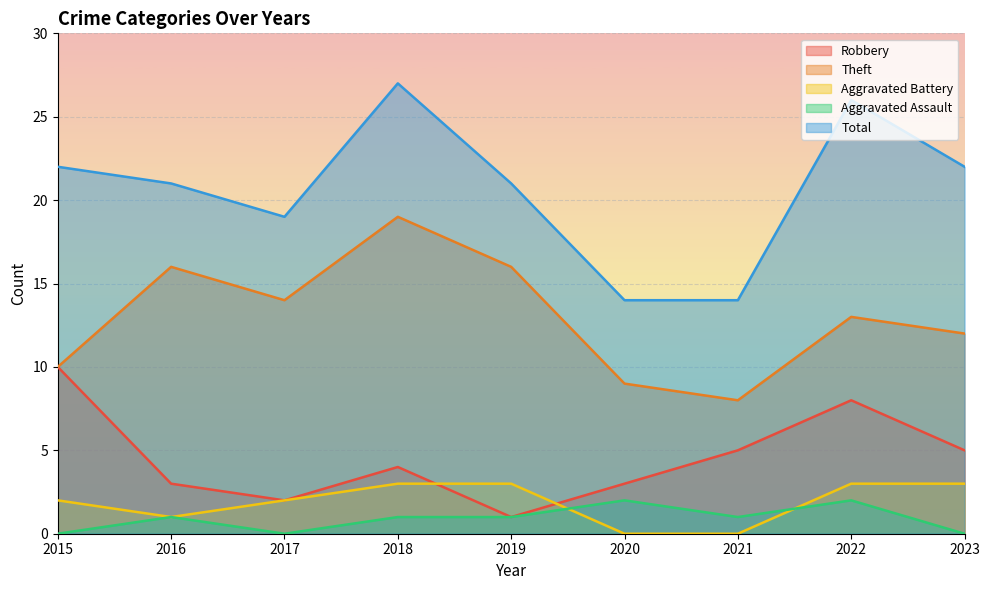

Does the chart display data point markers on the line(s)?

No